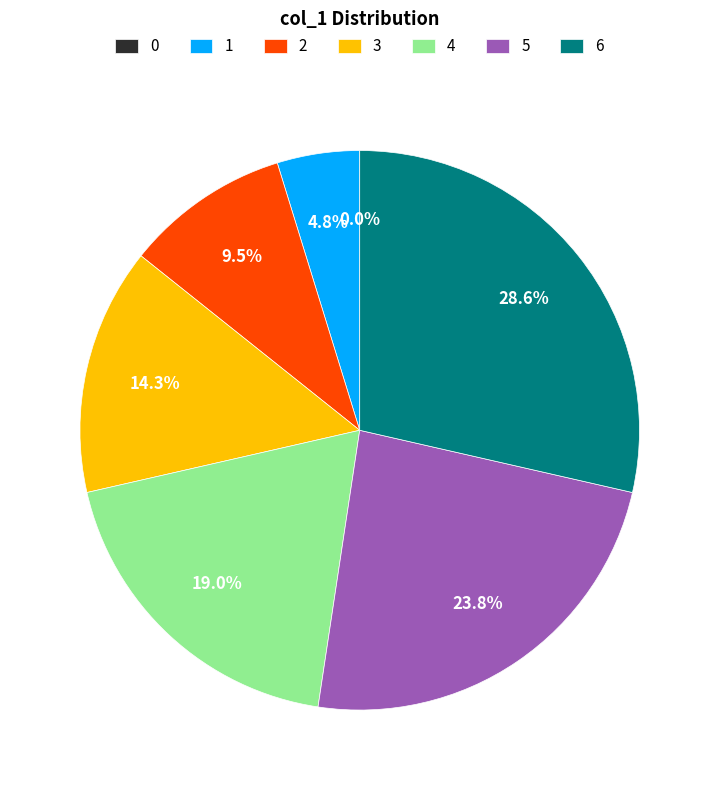

Which category has the biggest portion of the pie?

6